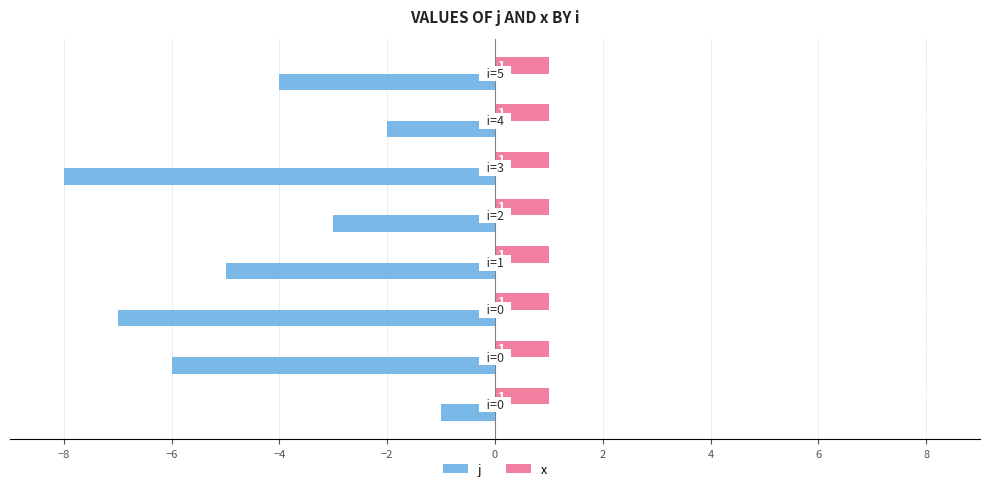

What is the smallest value displayed?

-8